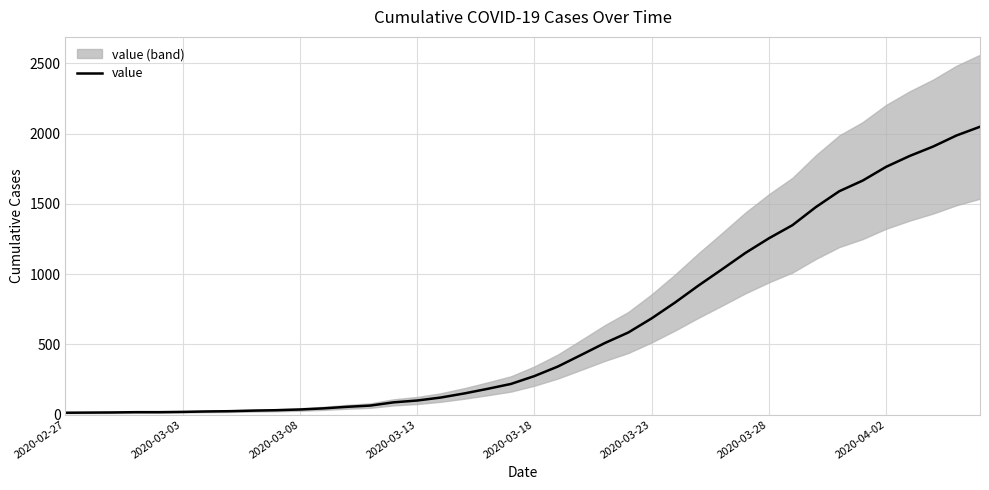

What is the maximum value for value?

2049